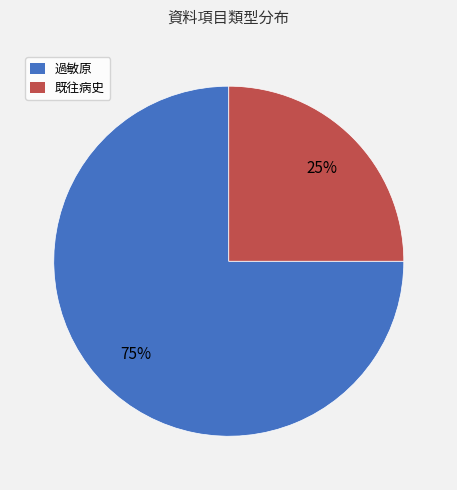

Is there any slice that represents more than half of the pie?

Yes